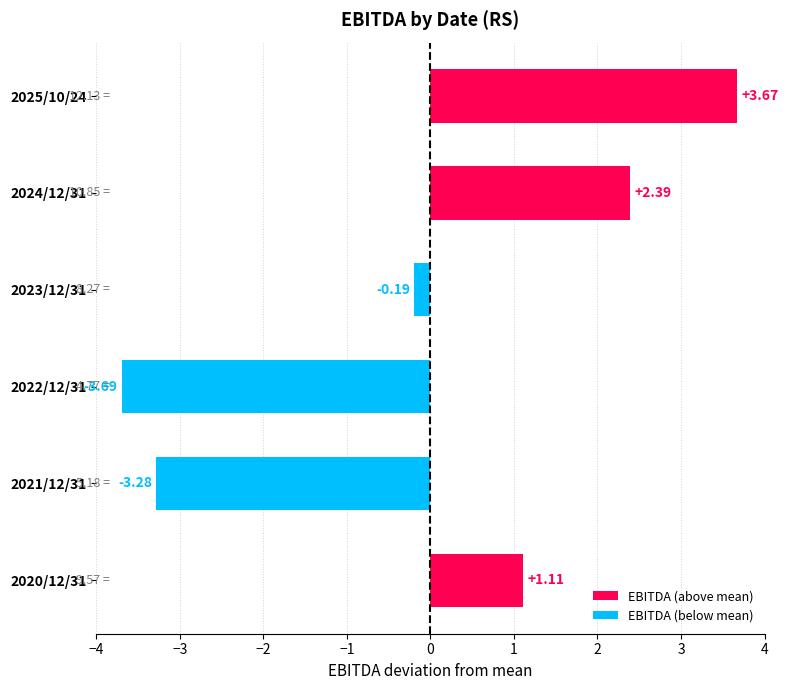

Rank the categories by value from lowest to highest.

2022/12/31, 2021/12/31, 2023/12/31, 2020/12/31, 2024/12/31, 2025/10/24